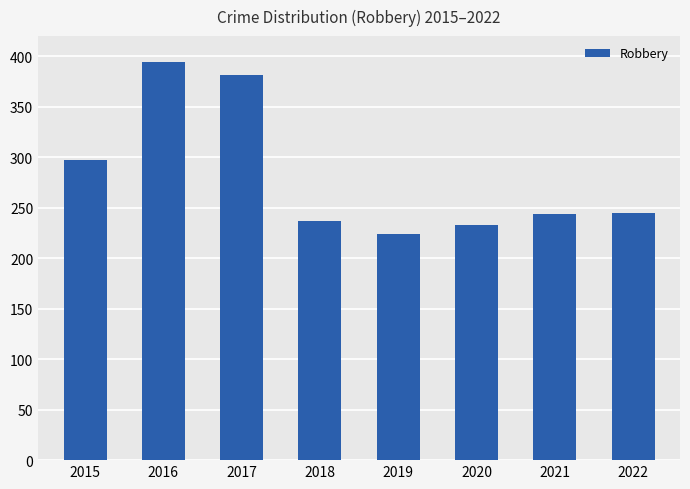

What is the value of the 5th bar from the left?

224